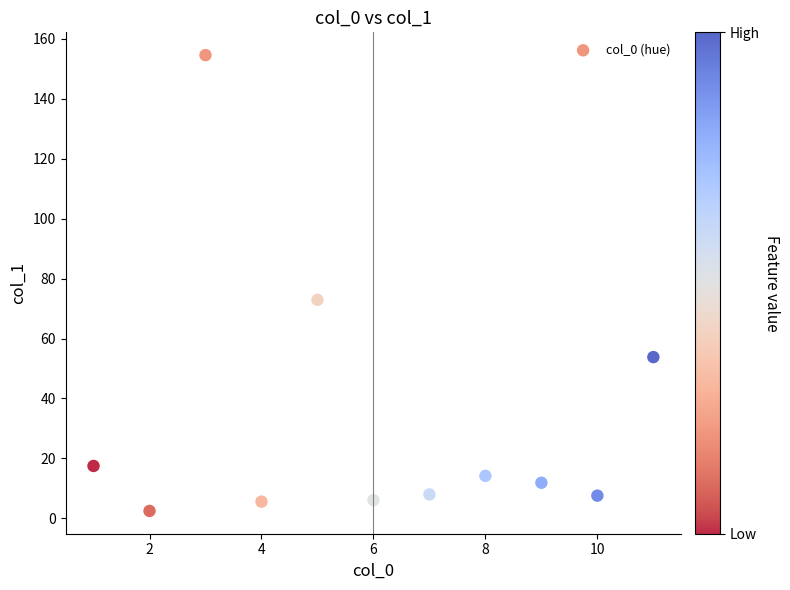

What is the average Y value?

32.2